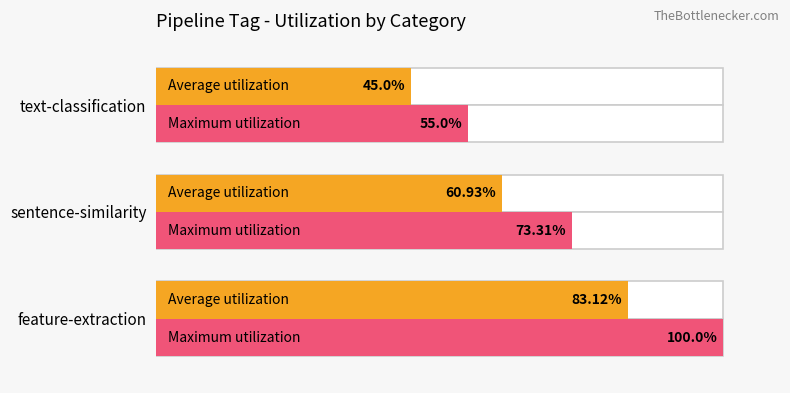

True or false: Average utilization has a value of 18.0 at sentence-similarity.

False